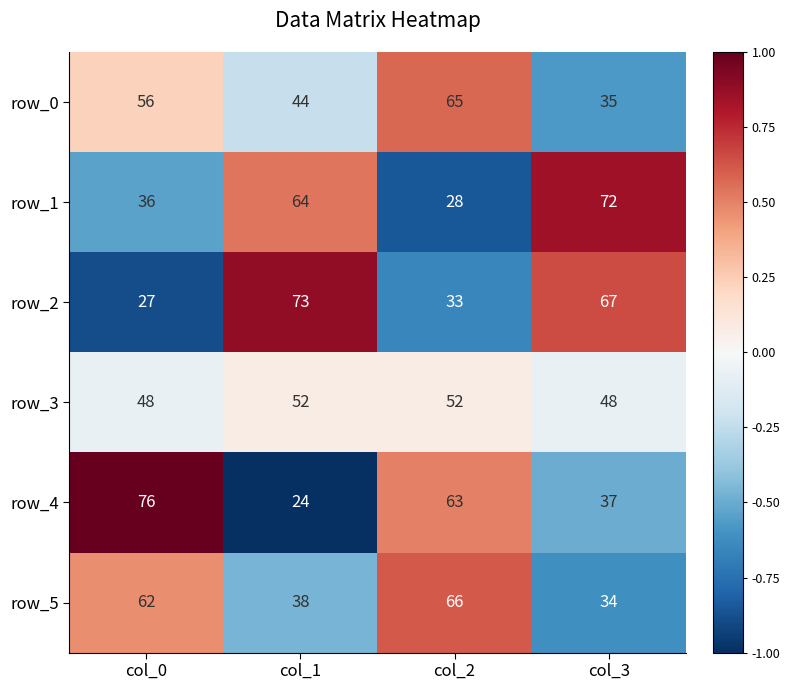

What is the difference between the second highest and minimum values in the row_1 series?

36